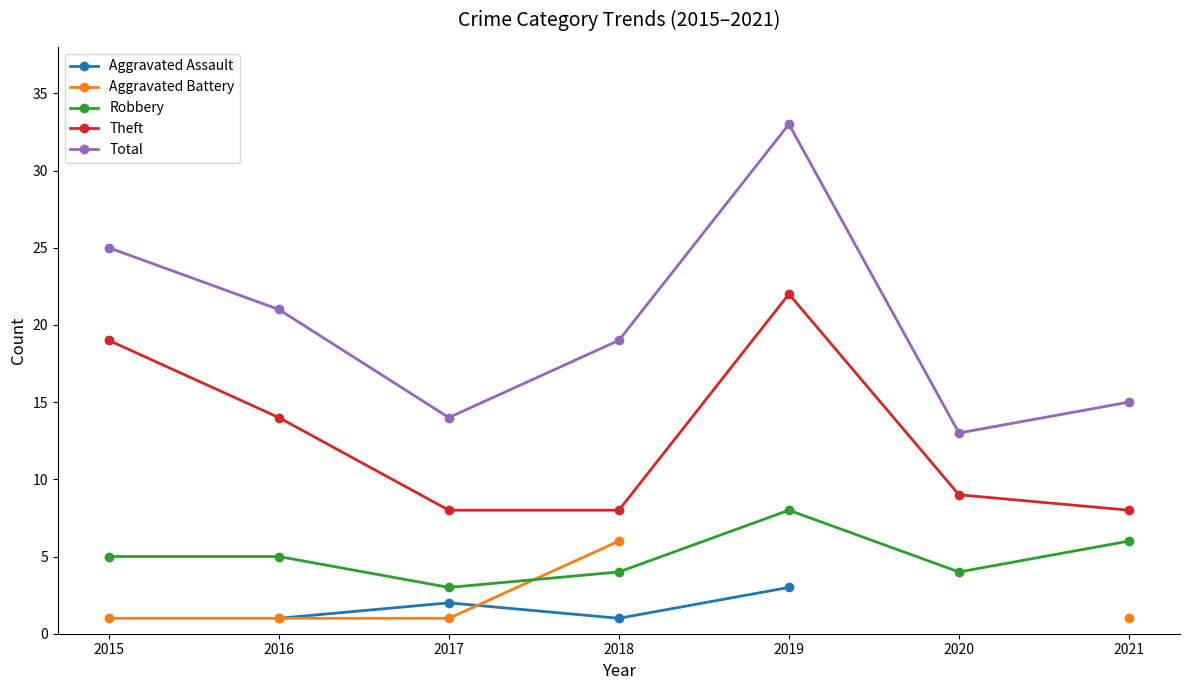

Where does the Theft series first go above 9?

2015